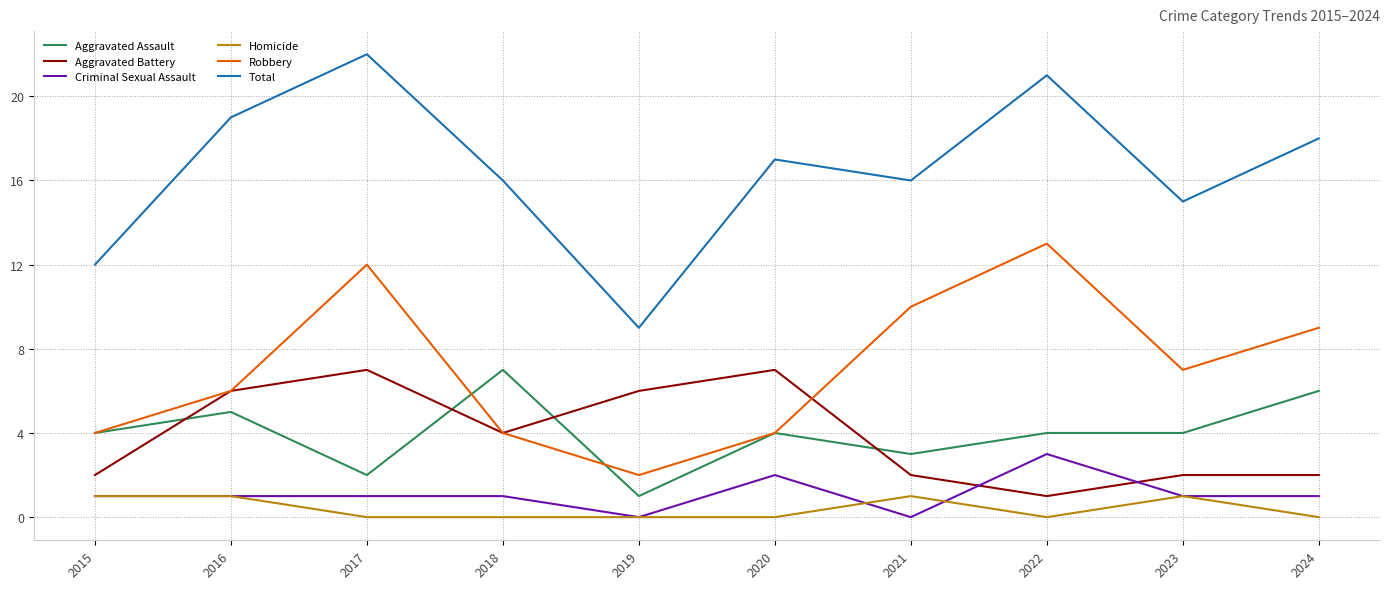

What are all the series names shown in the legend?

Aggravated Assault, Aggravated Battery, Criminal Sexual Assault, Homicide, Robbery, Total